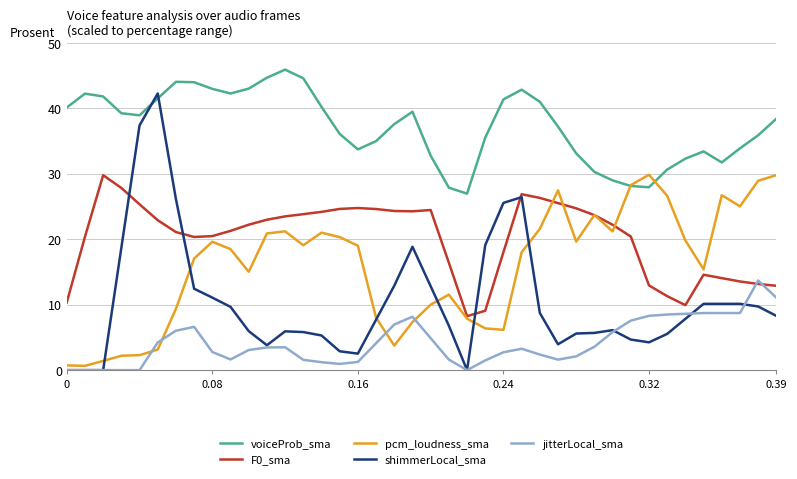

What is the difference between the maximum and minimum values in the F0_sma series?

21.5